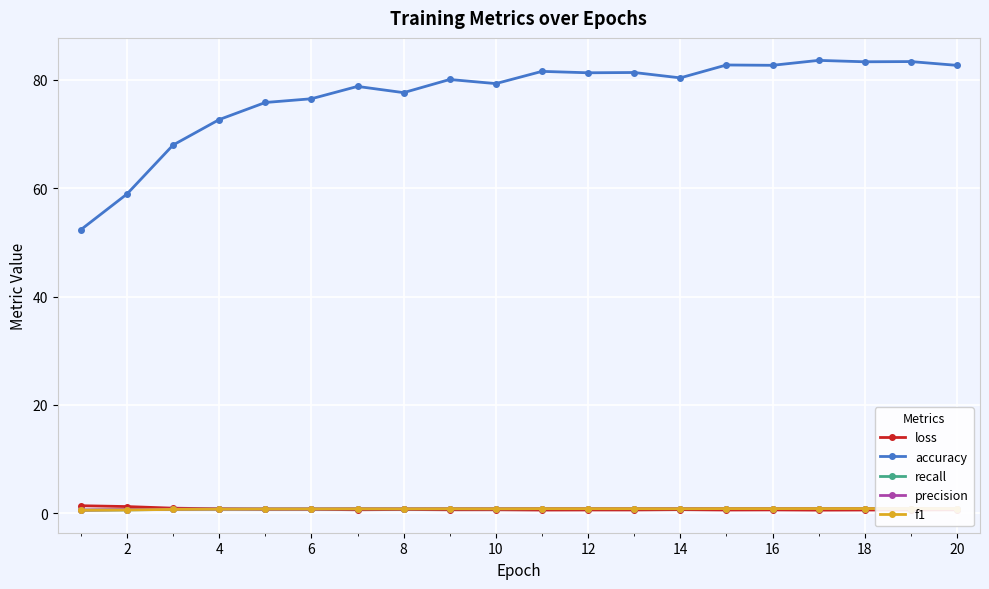

Does the chart have visible grid lines?

Yes